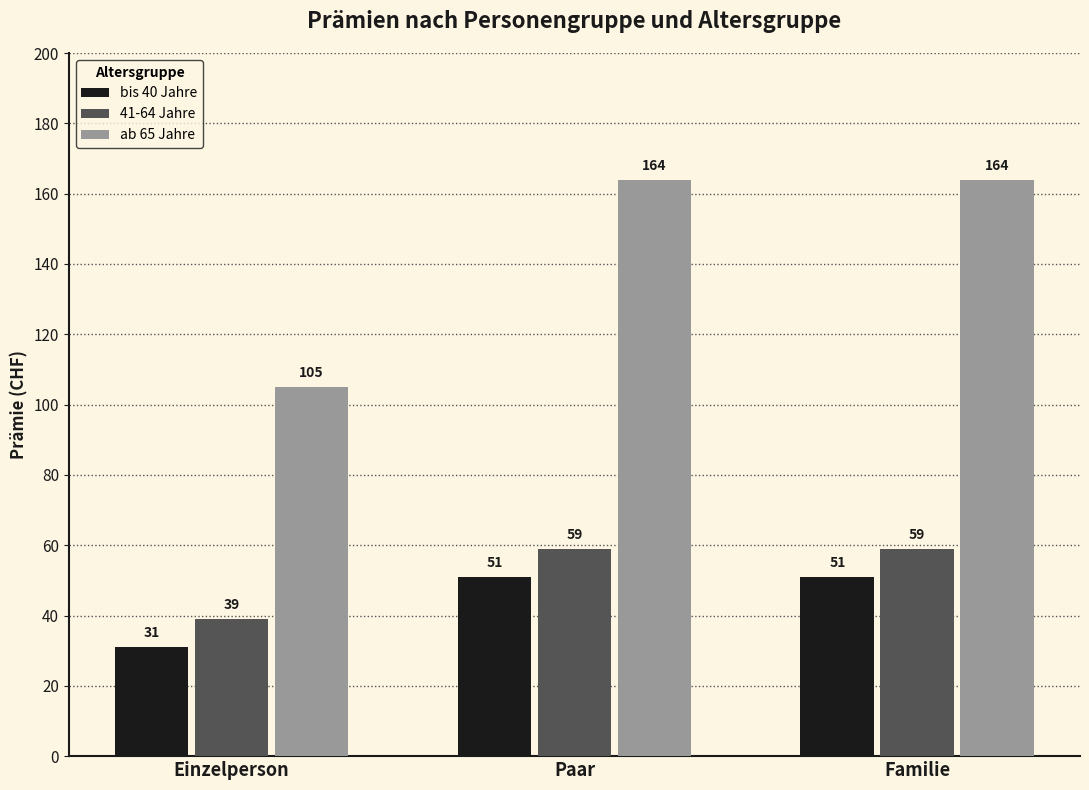

How many series are shown in this chart?

3